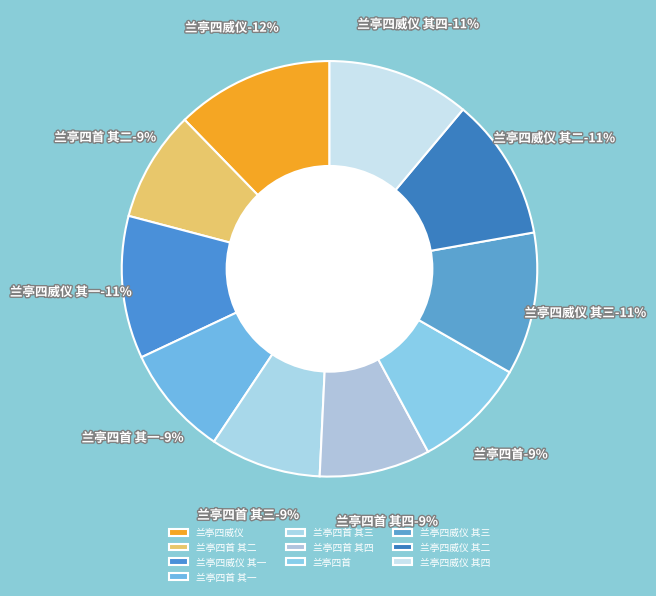

What percentage is NOT represented by 兰亭四首 其一?

91.4%